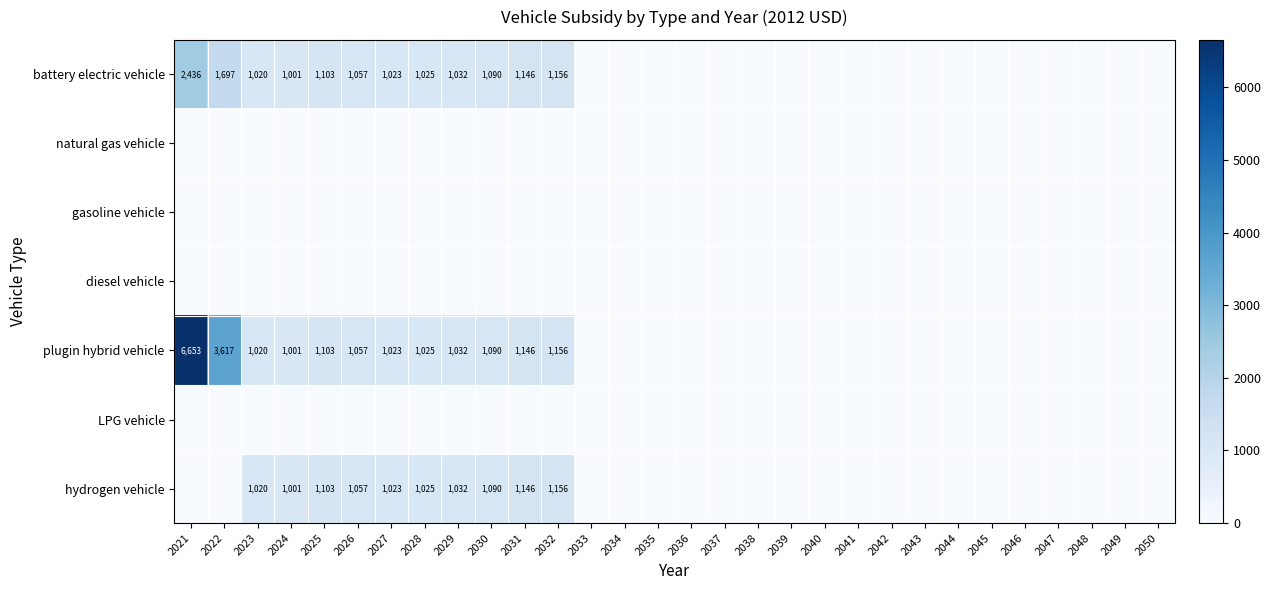

At how many categories does at least one series exceed 5604?

1